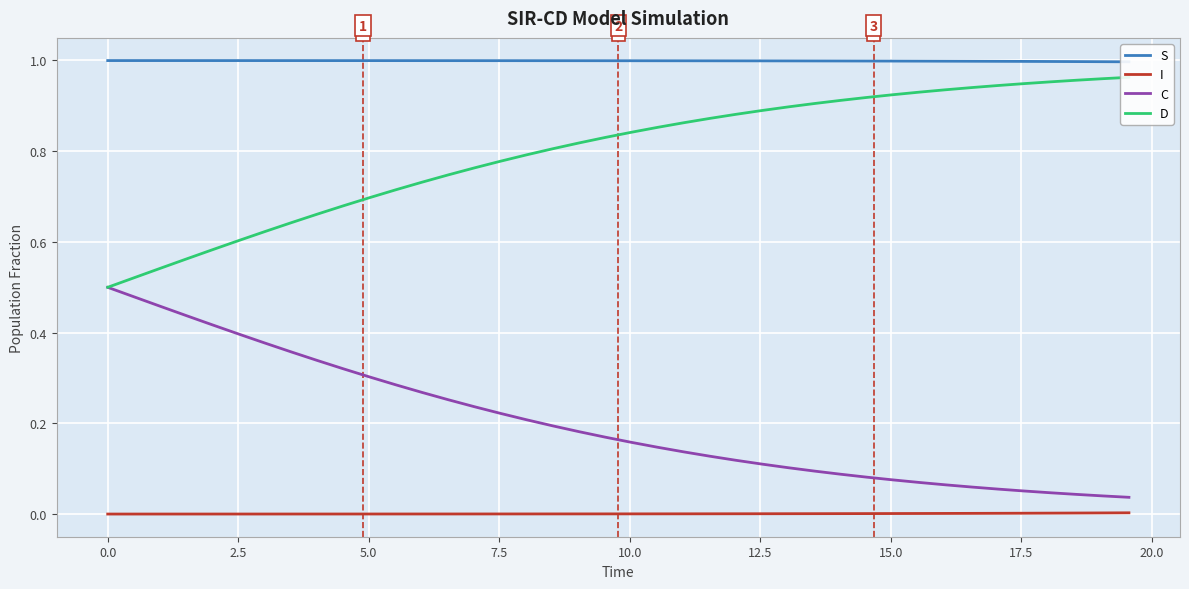

True or false: C and I intersect in this chart.

False